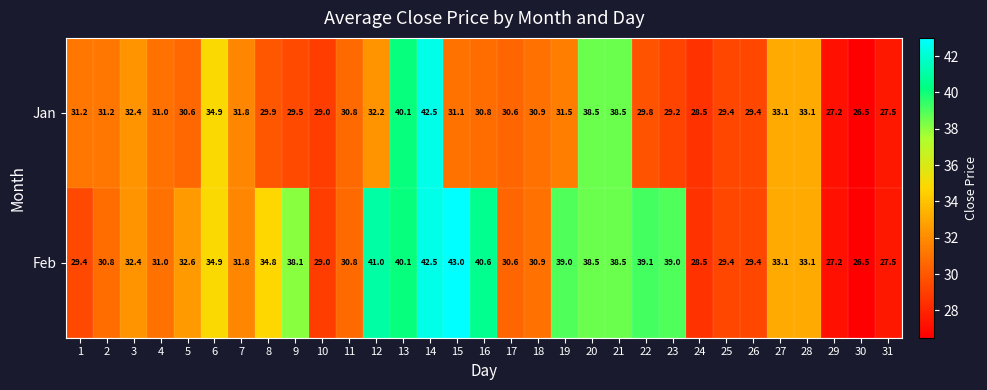

Which label corresponds to the largest value in the chart?

15